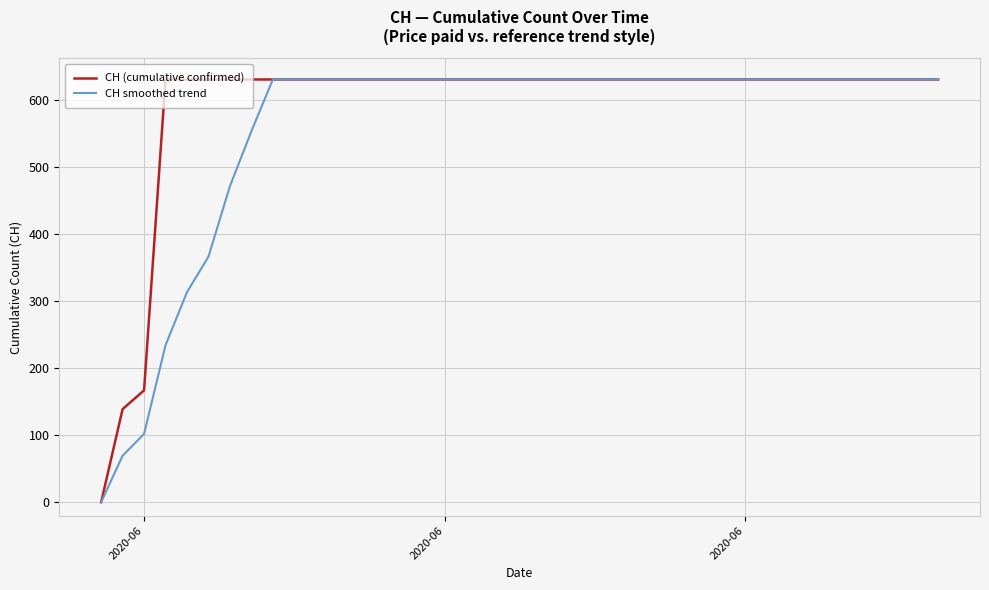

List the series in order of their overall mean, lowest first.

CH smoothed trend, CH (cumulative confirmed)